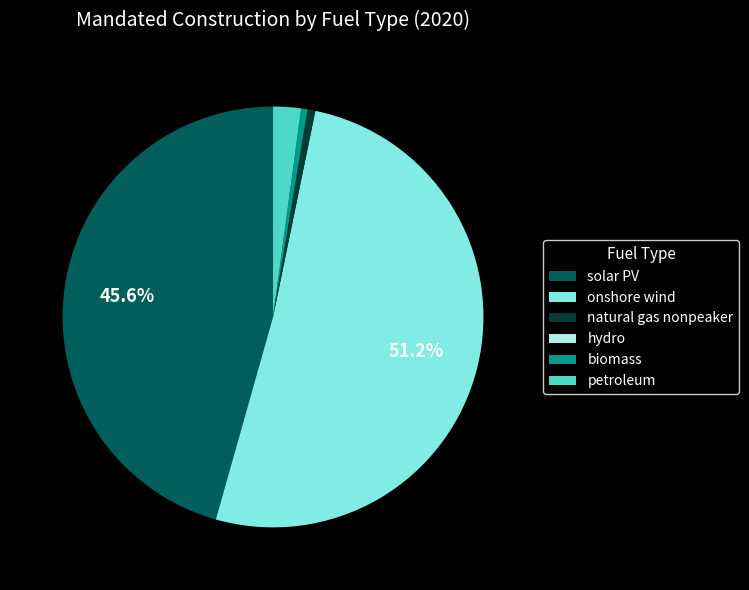

Does petroleum account for over 50% of the chart?

No